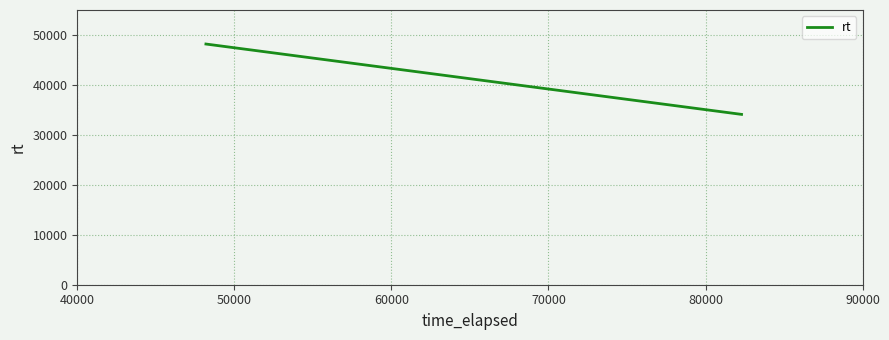

What is the minimum value shown in the chart?

34101.0